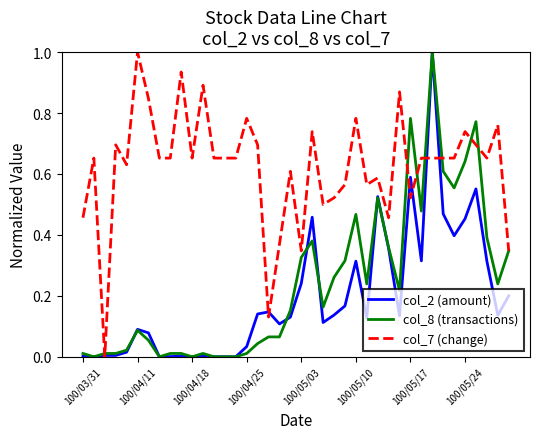

What is the maximum value for col_2 (amount)?

1.0